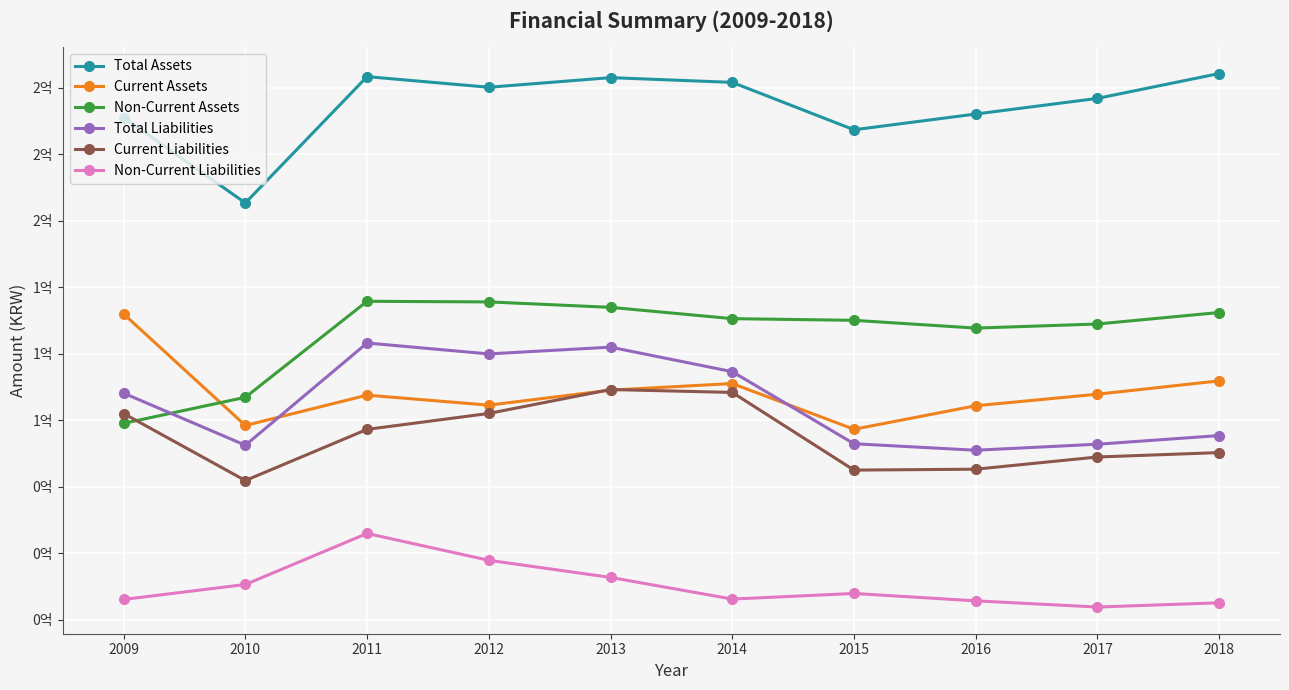

At which category does Total Liabilities reach its first local peak?

2011